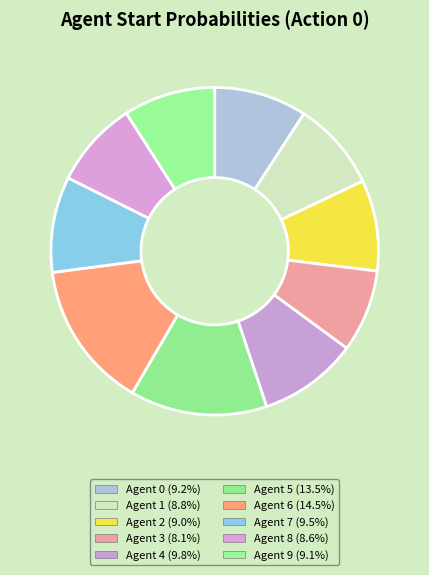

Is Agent 7 the majority of the pie?

No